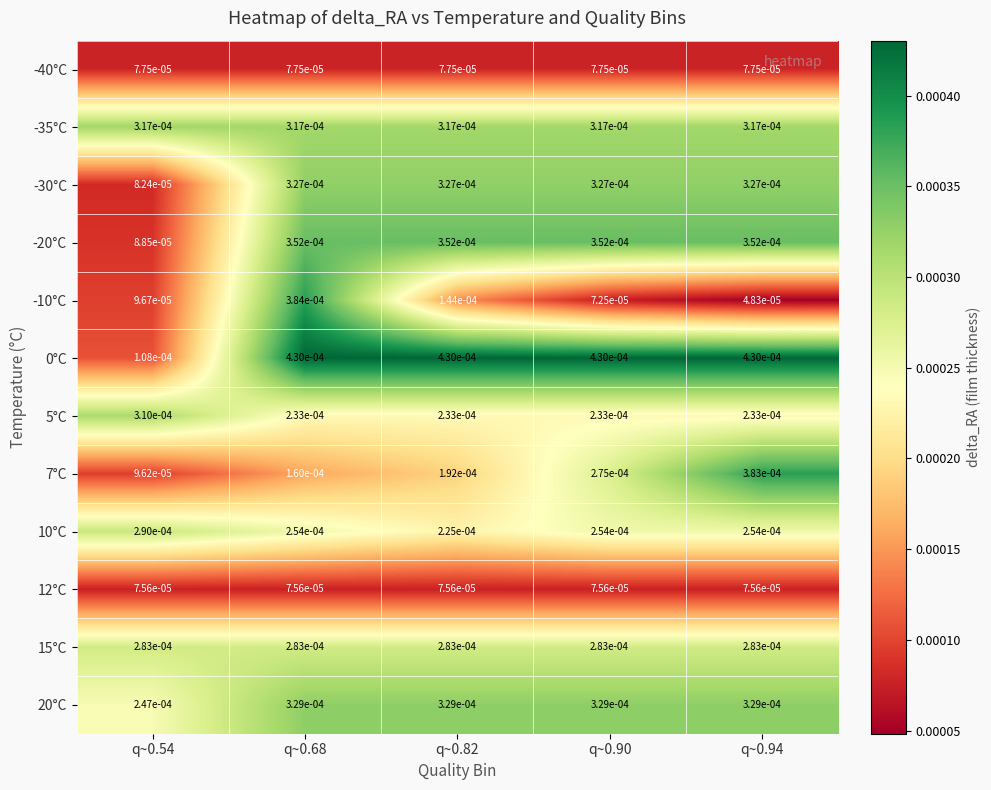

Is the value of 15°C at q~0.82 greater than the value of 7°C at q~0.94?

No